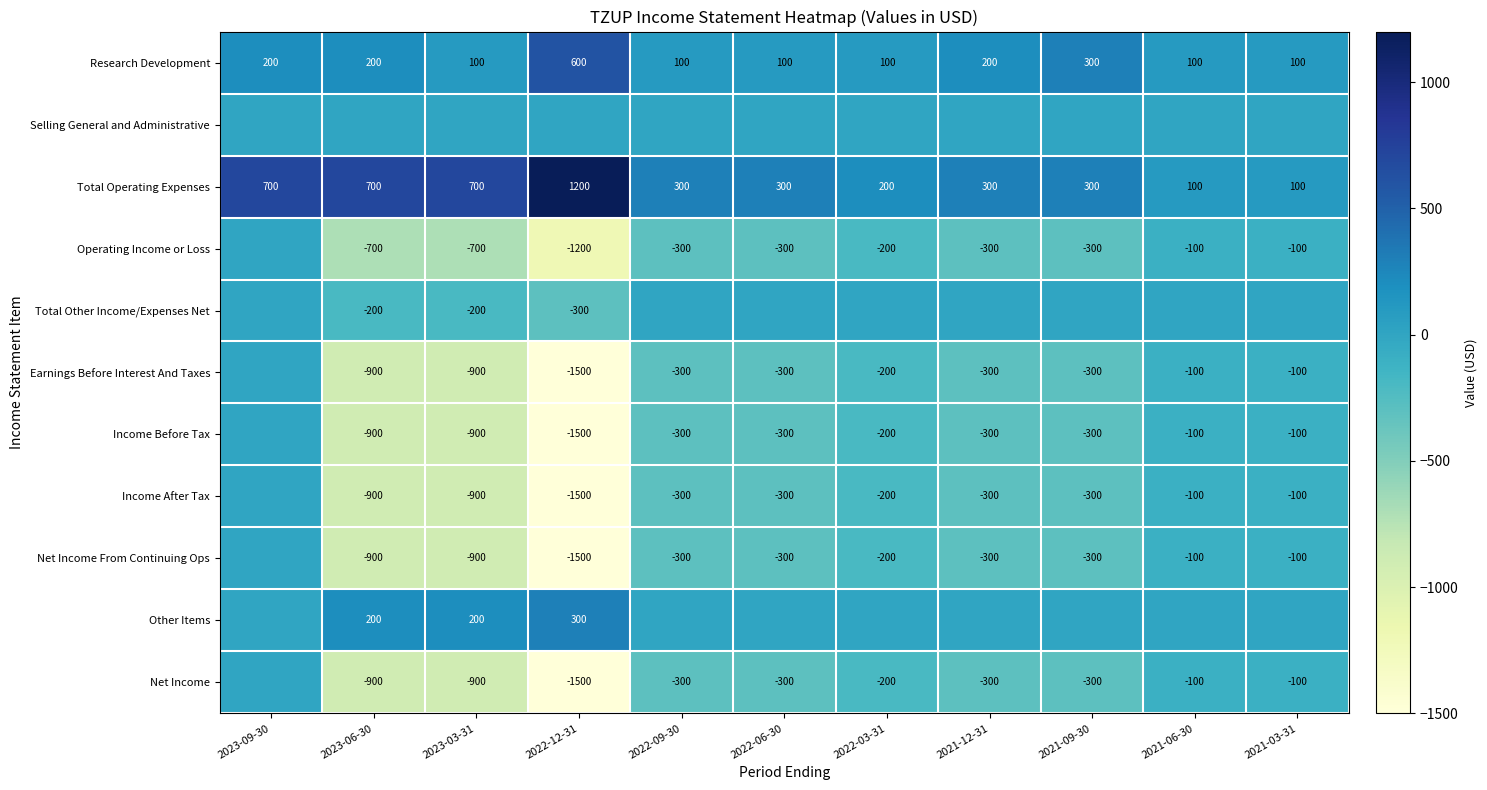

At which category does the chart reach its minimum across all series?

2022-12-31